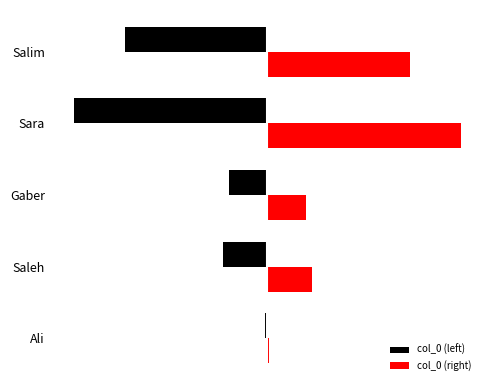

Rank the categories by col_0 (left) value from highest to lowest.

Ali, Gaber, Saleh, Salim, Sara